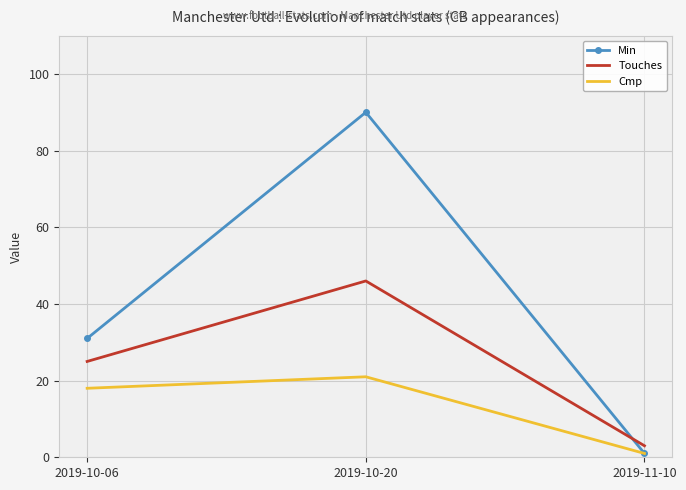

How many values in the Touches series are below 25?

1